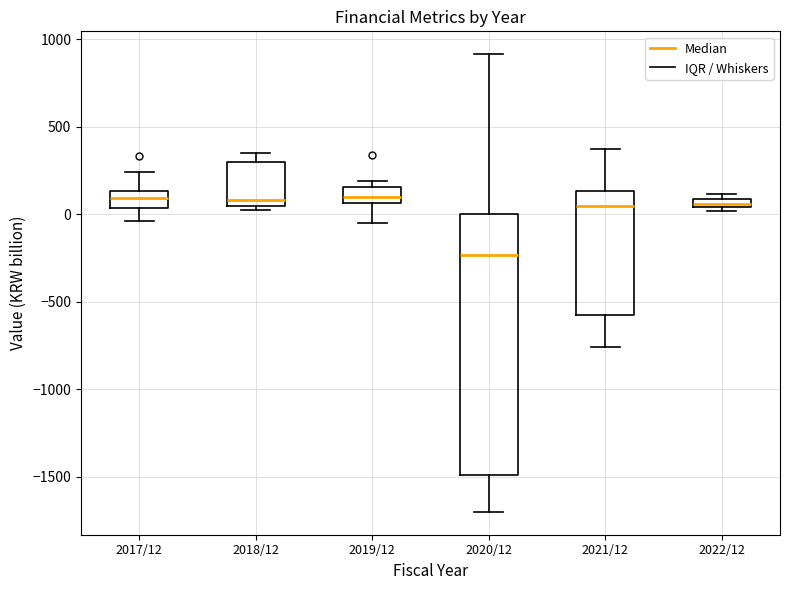

Which box is the tallest, from its lower edge to its upper edge?

2020/12